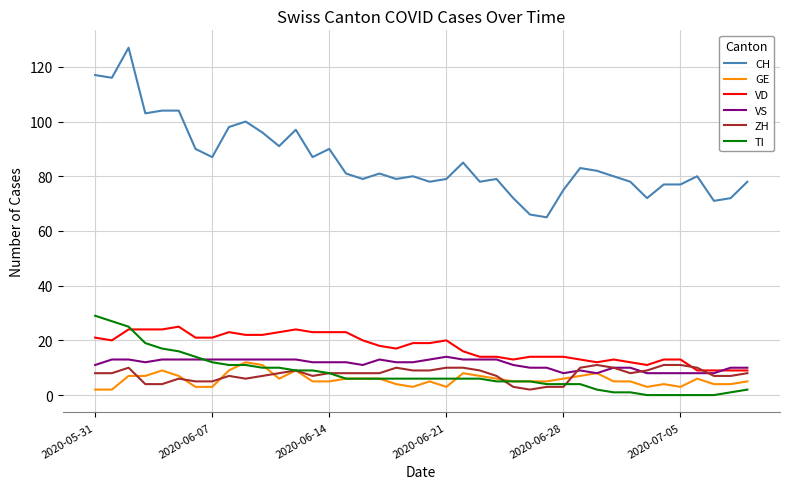

Reading right to left, extract all data points from this chart.

CH: 78	72	71	80	77	77	72	78	80	82	83	75	65	66	72	79	78	85	79	78	80	79	81	79	81	90	87	97	91	96	100	98	87	90	104	104	103	127	116	117
GE: 5	4	4	6	3	4	3	5	5	8	7	6	5	5	5	6	7	8	3	5	3	4	6	6	6	5	5	9	6	11	12	9	3	3	7	9	7	7	2	2
VD: 9	9	9	9	13	13	11	12	13	12	13	14	14	14	13	14	14	16	20	19	19	17	18	20	23	23	23	24	23	22	22	23	21	21	25	24	24	24	20	21
VS: 10	10	8	8	8	8	8	10	10	8	9	8	10	10	11	13	13	13	14	13	12	12	13	11	12	12	12	13	13	13	13	13	13	13	13	13	12	13	13	11
ZH: 8	7	7	10	11	11	9	8	10	11	10	3	3	2	3	7	9	10	10	9	9	10	8	8	8	8	7	9	8	7	6	7	5	5	6	4	4	10	8	8
TI: 2	1	0	0	0	0	0	1	1	2	4	4	4	5	5	5	6	6	6	6	6	6	6	6	6	8	9	9	10	10	11	11	12	14	16	17	19	25	27	29